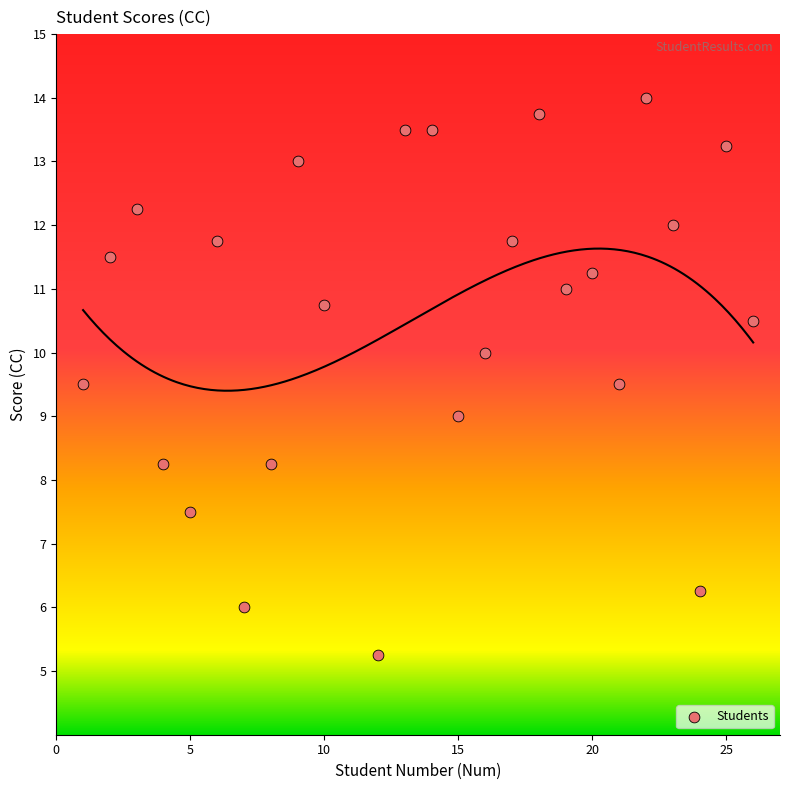

What is the range of X values (max minus min)?

25.0